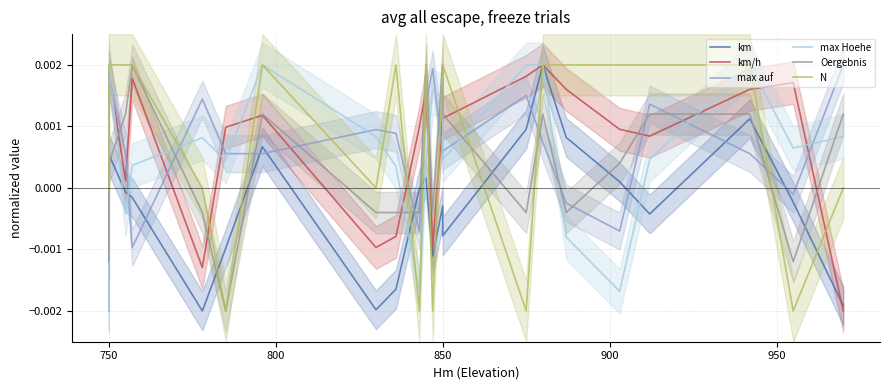

What are all the series names shown in the legend?

km, km/h, max auf, max Hoehe, Oergebnis, N